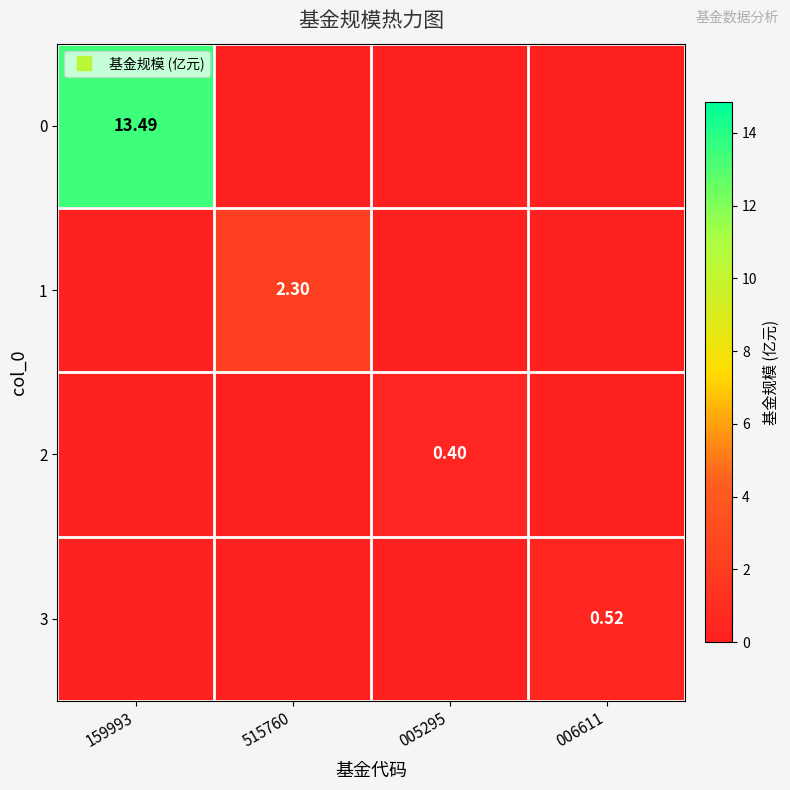

List the labels in order of 0 value, largest first.

159993, 515760, 005295, 006611